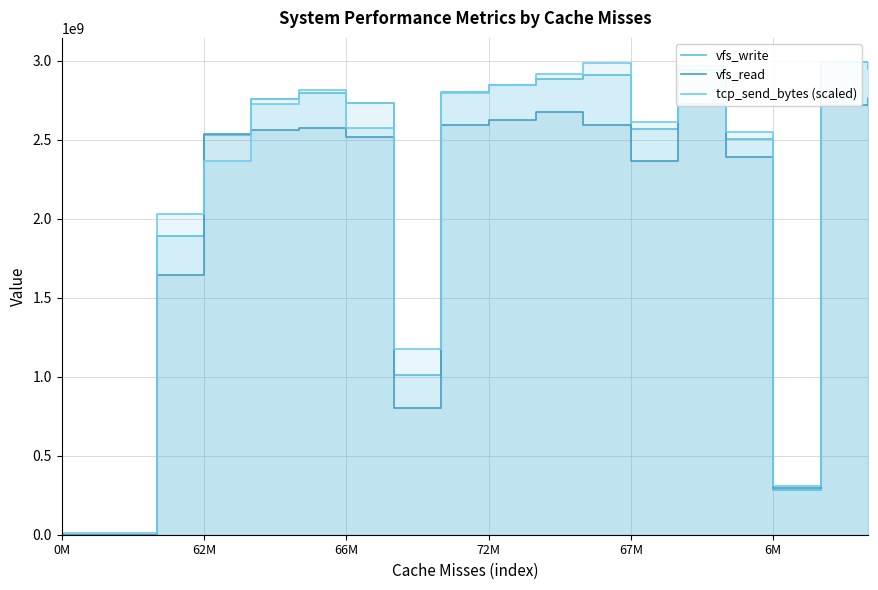

Where is the first local minimum for tcp_send_bytes (scaled)?

62M